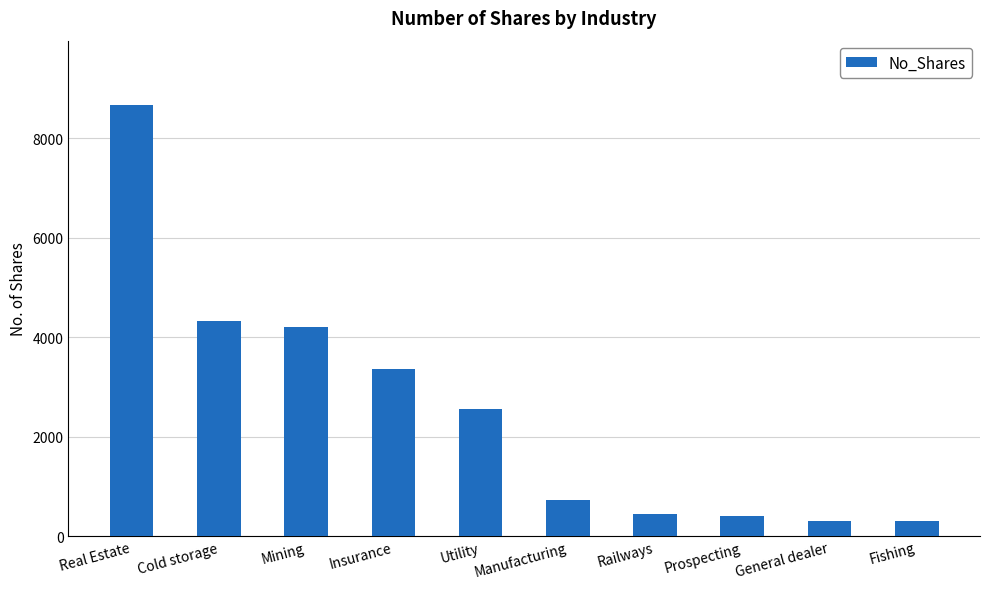

Reading left to right, what are all the values shown in this chart?

8668	4336	4215	3355	2559	725	450	399	300	300